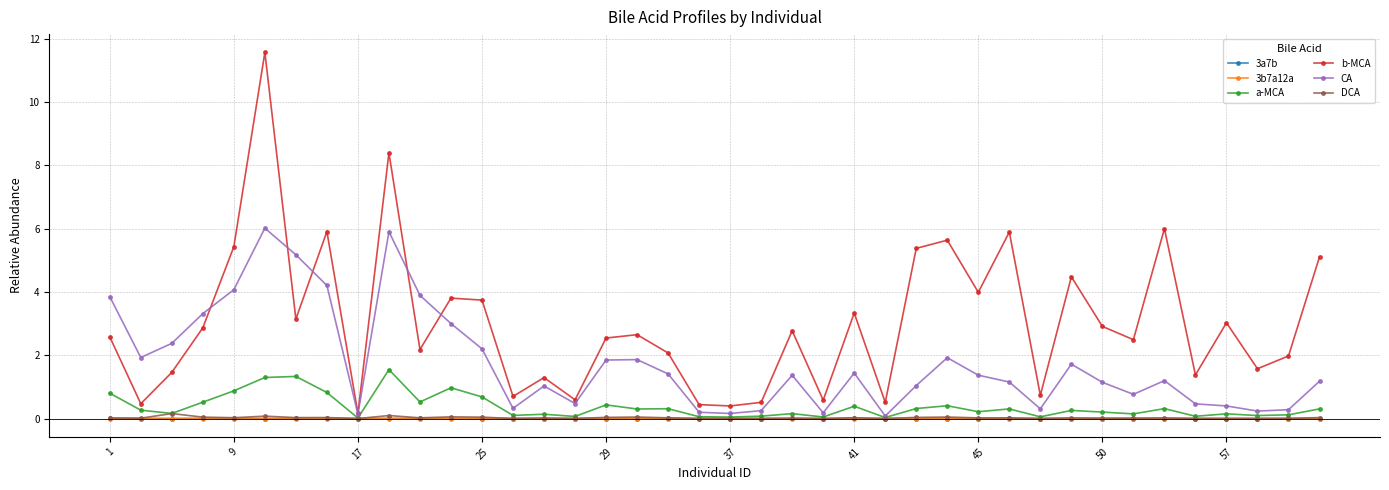

Which series has the largest total across all categories?

b-MCA